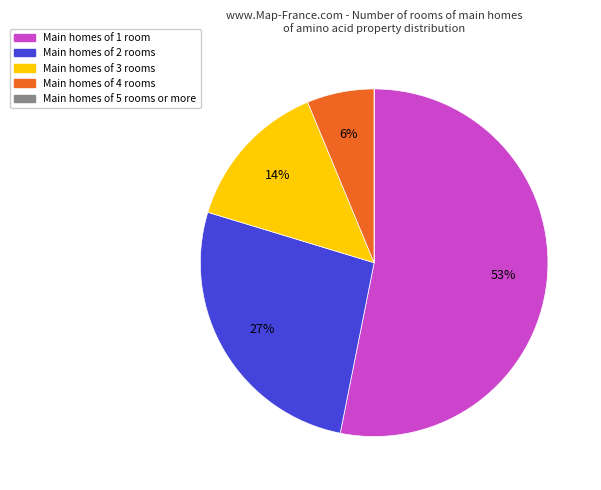

Is there any slice that represents more than half of the pie?

Yes